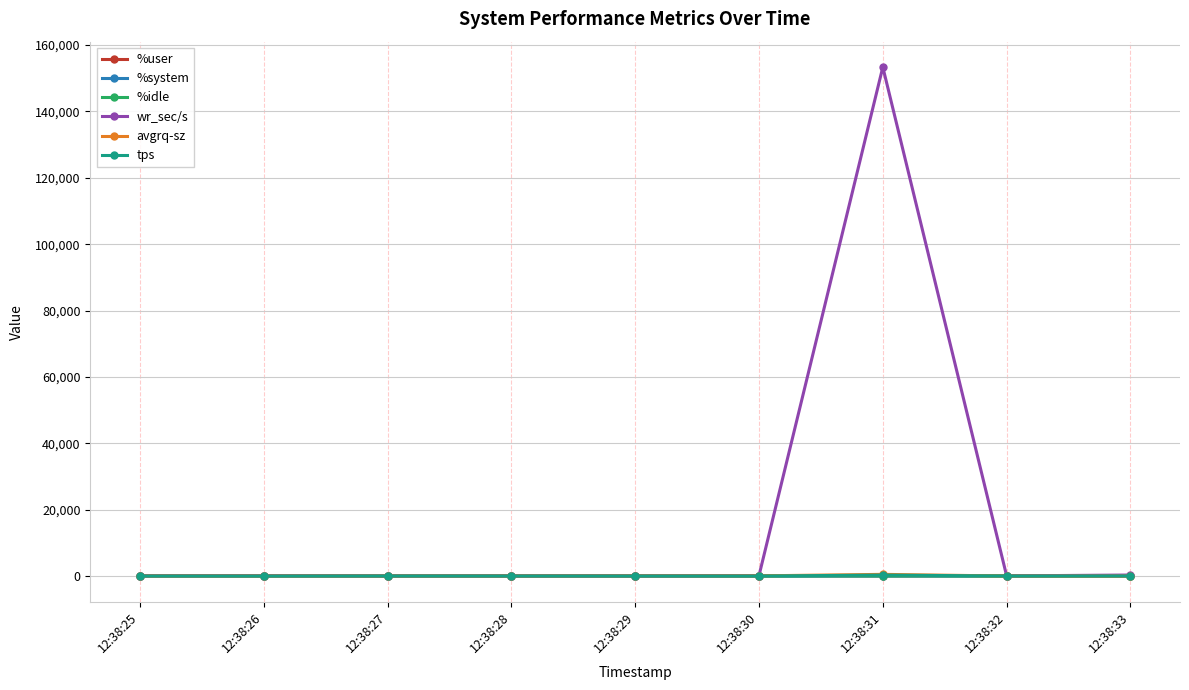

At which category is the sum across all series the highest?

12:38:31